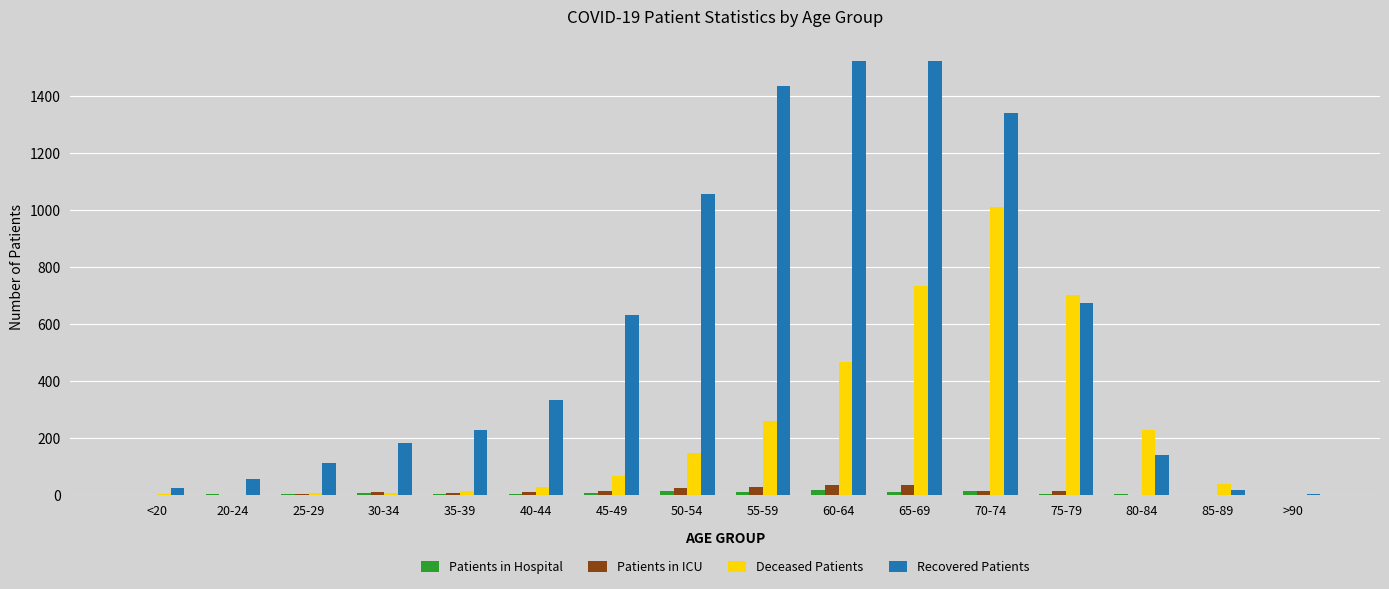

What is the greatest value displayed?

1523